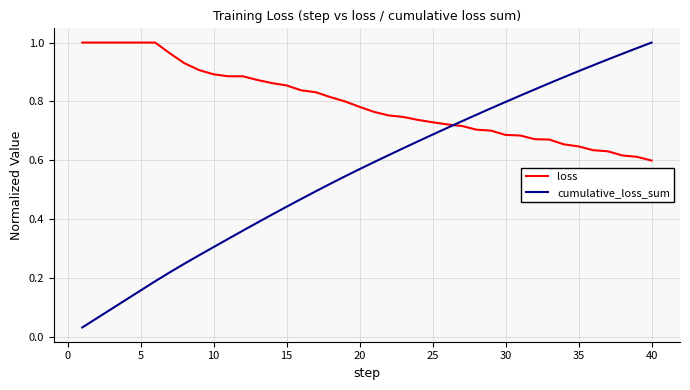

How many times do cumulative_loss_sum and loss cross each other?

1